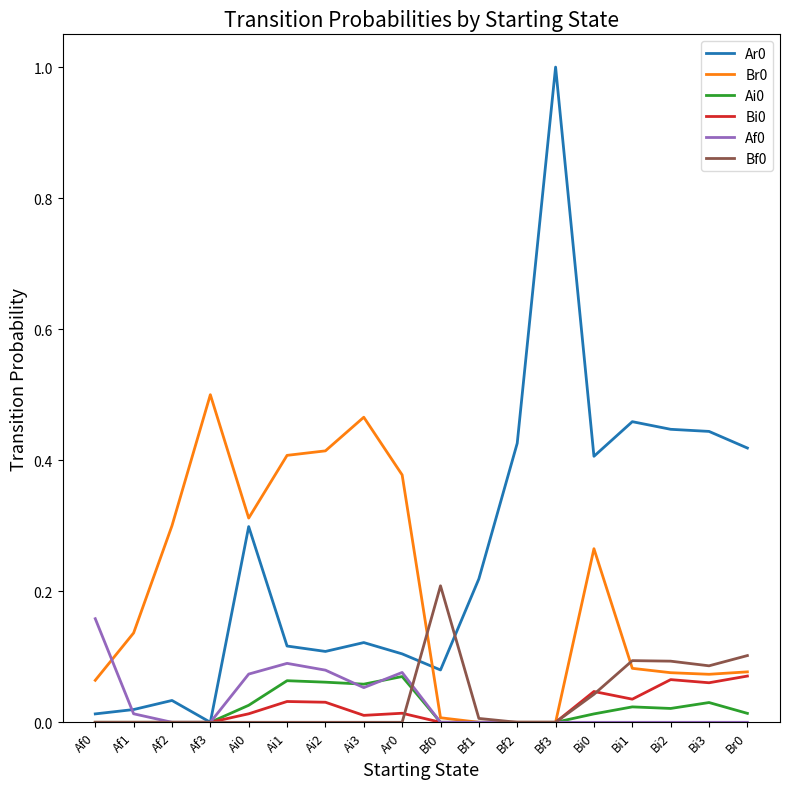

Which category has the highest value across all series?

Bf3